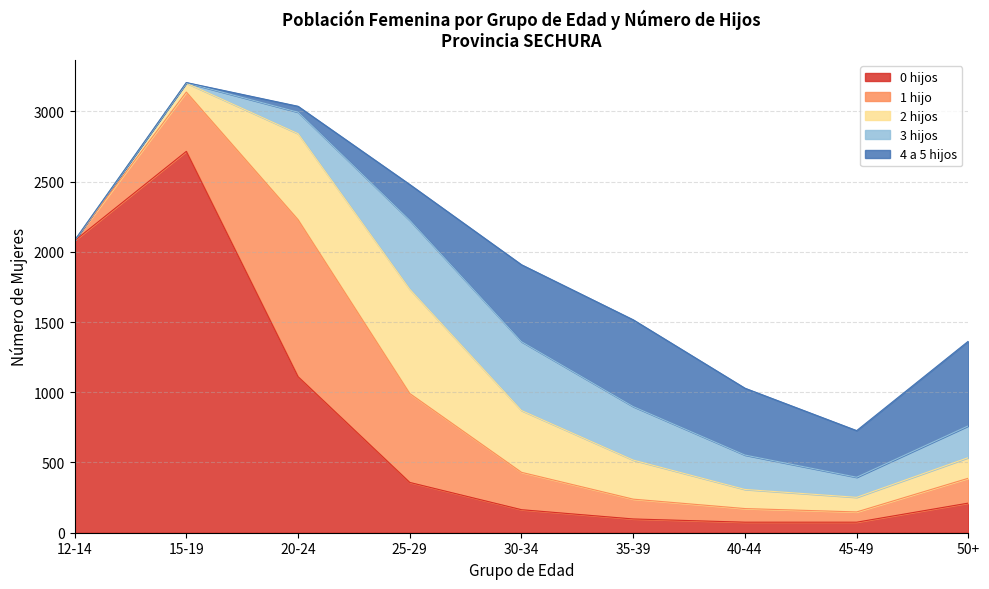

The value of 4 a 5 hijos at 45-49 is 94. True or false?

False